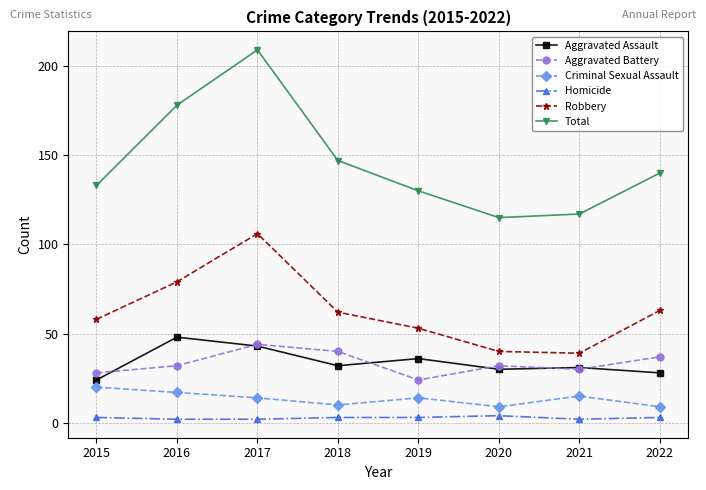

Rank the categories by Total value from highest to lowest.

2017, 2016, 2018, 2022, 2015, 2019, 2021, 2020